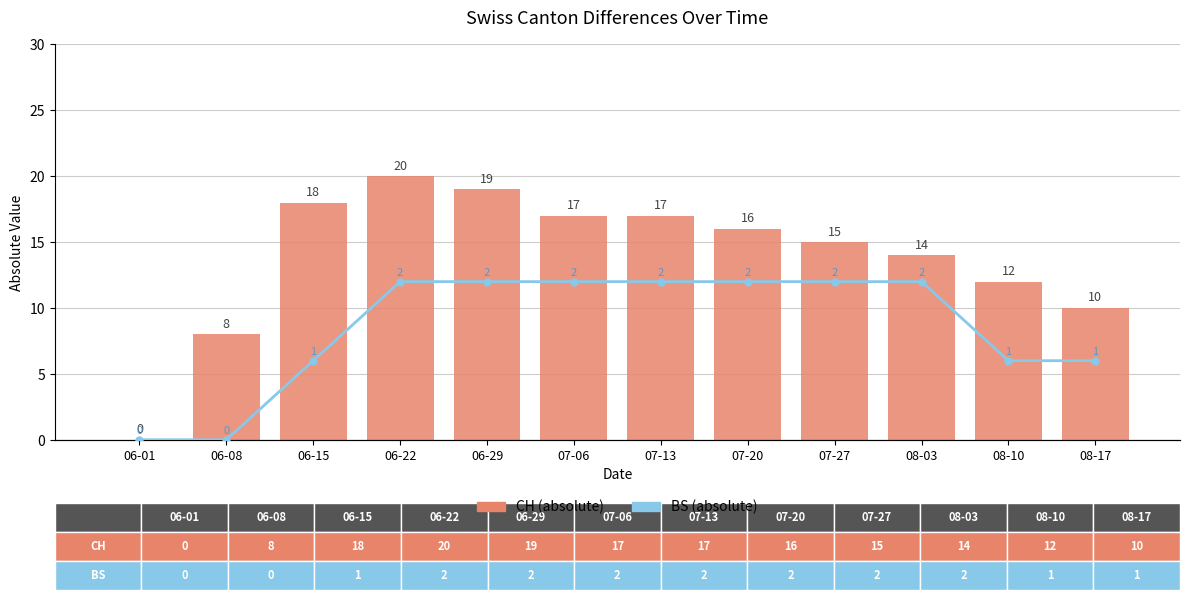

How many distinct data groups are displayed?

2